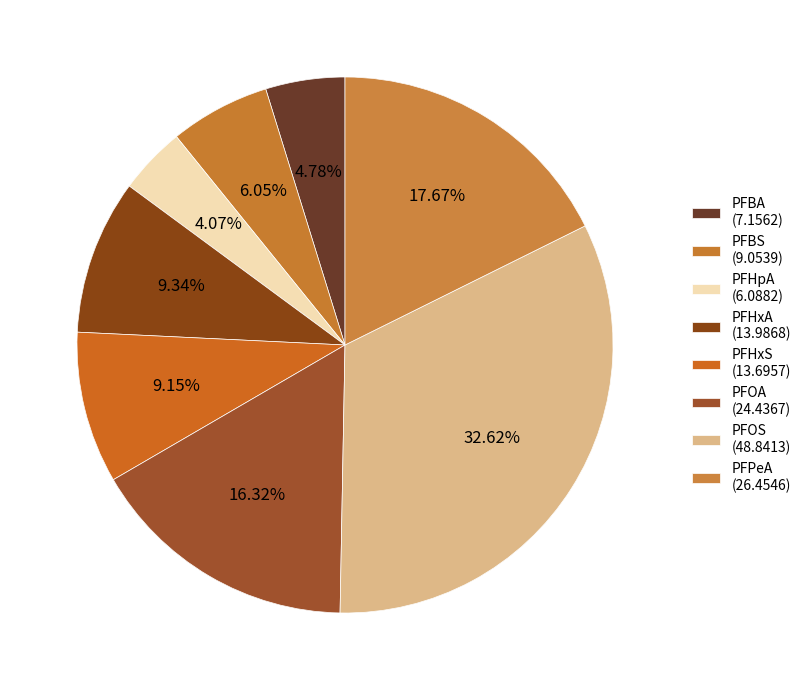

Between PFBA and PFPeA, which is larger?

PFPeA